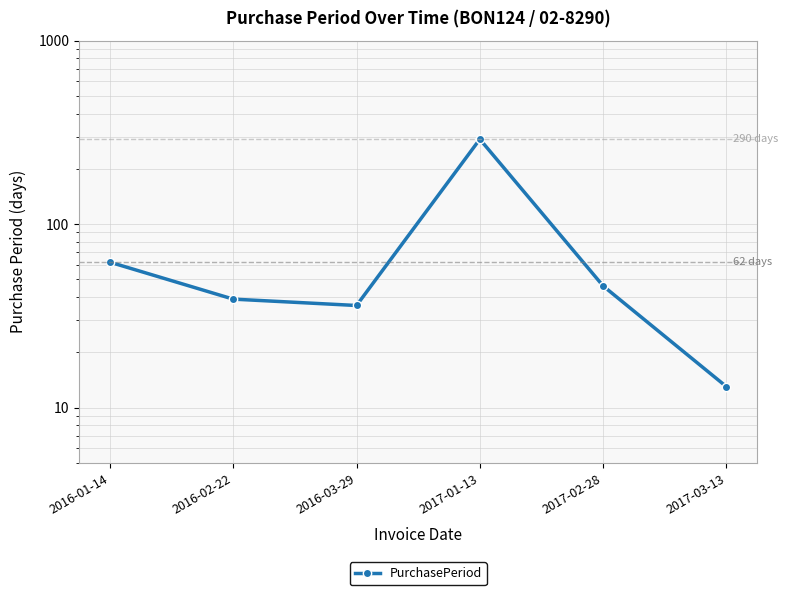

How many points are lower than both their immediate neighbors (excluding endpoints)?

1